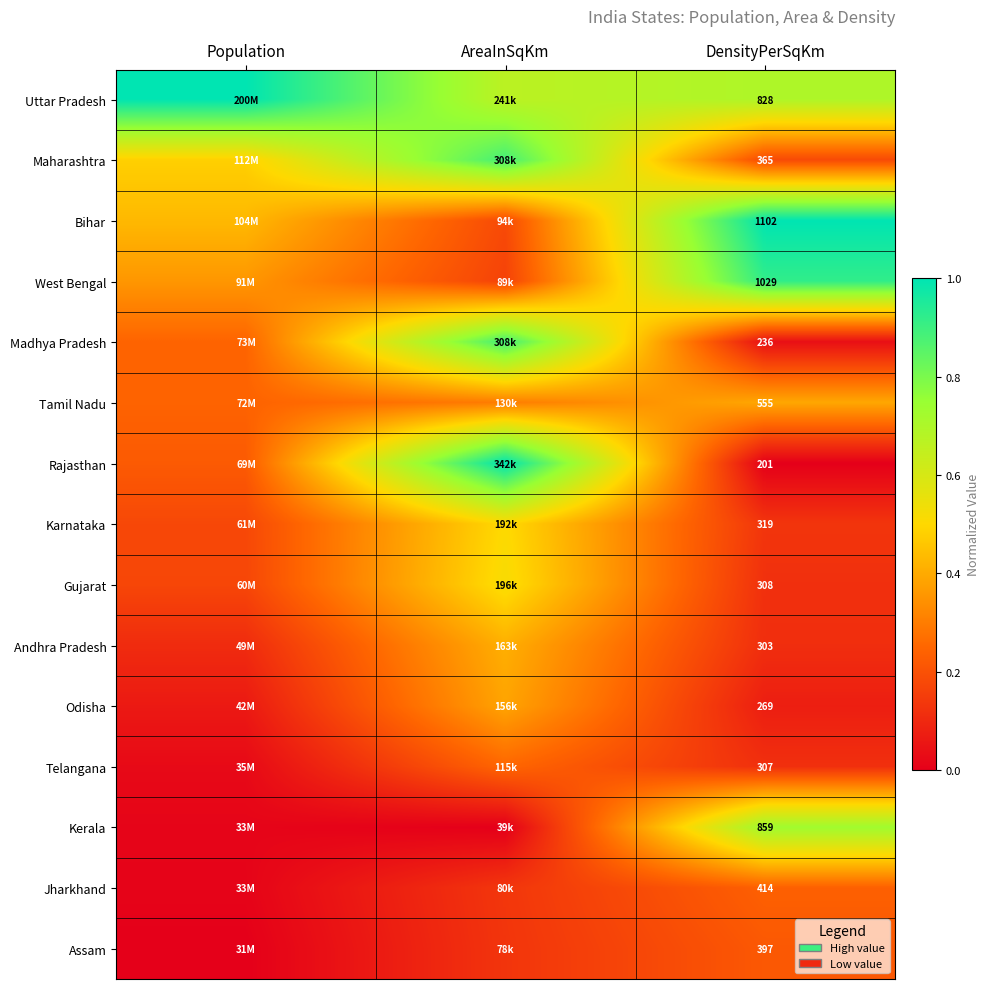

Is the value of Uttar Pradesh at DensityPerSqKm greater than the value of Odisha at DensityPerSqKm?

Yes